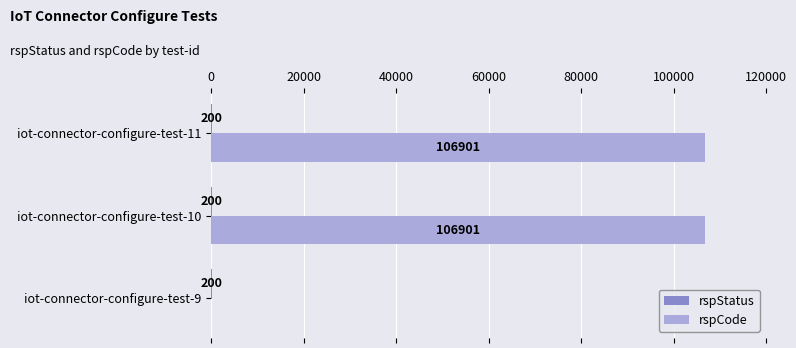

True or false: rspCode has a value of 106901 at iot-connector-configure-test-11.

True